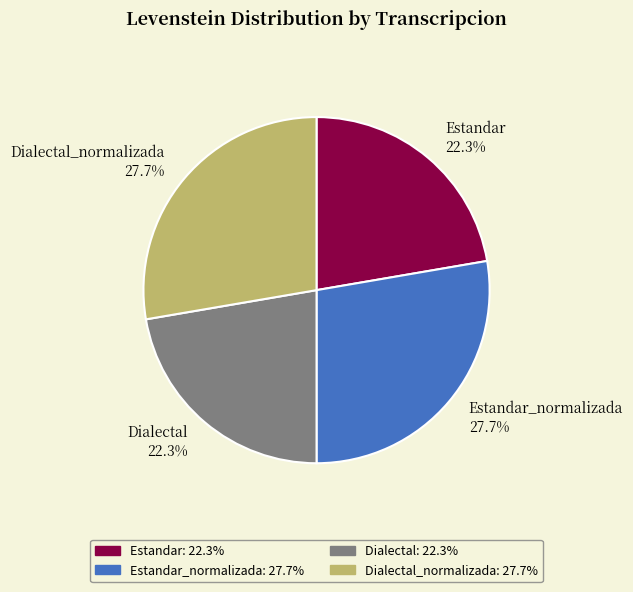

Is there a majority slice in this chart?

No